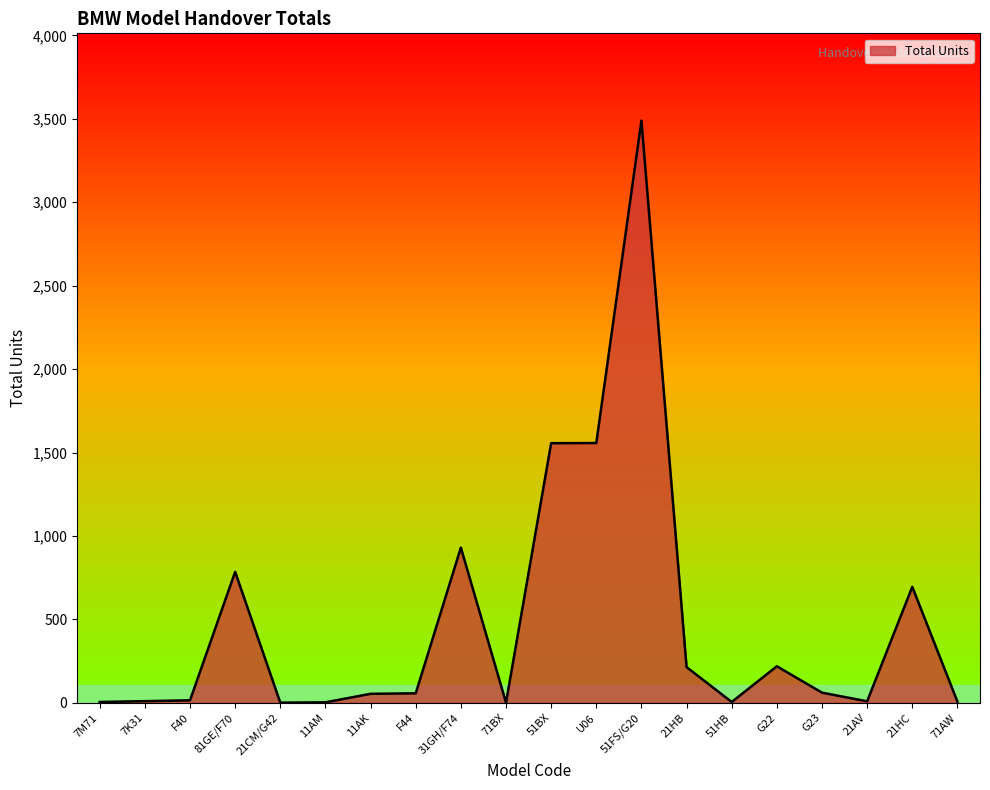

What is the smallest value displayed?

1